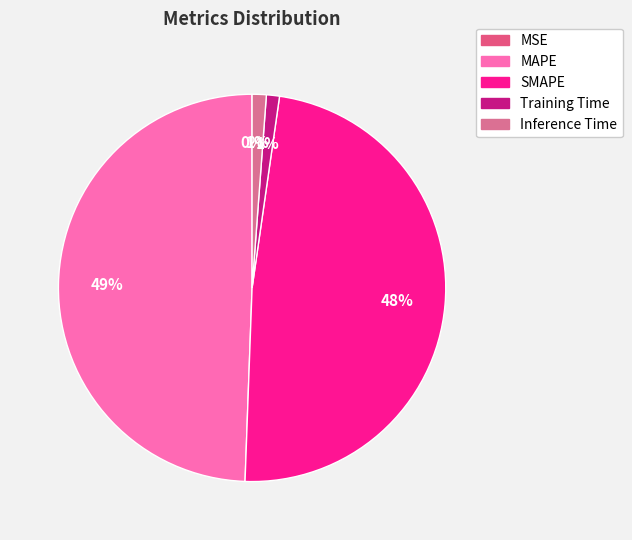

The Inference Time slice represents 11% of the pie. True or false?

False